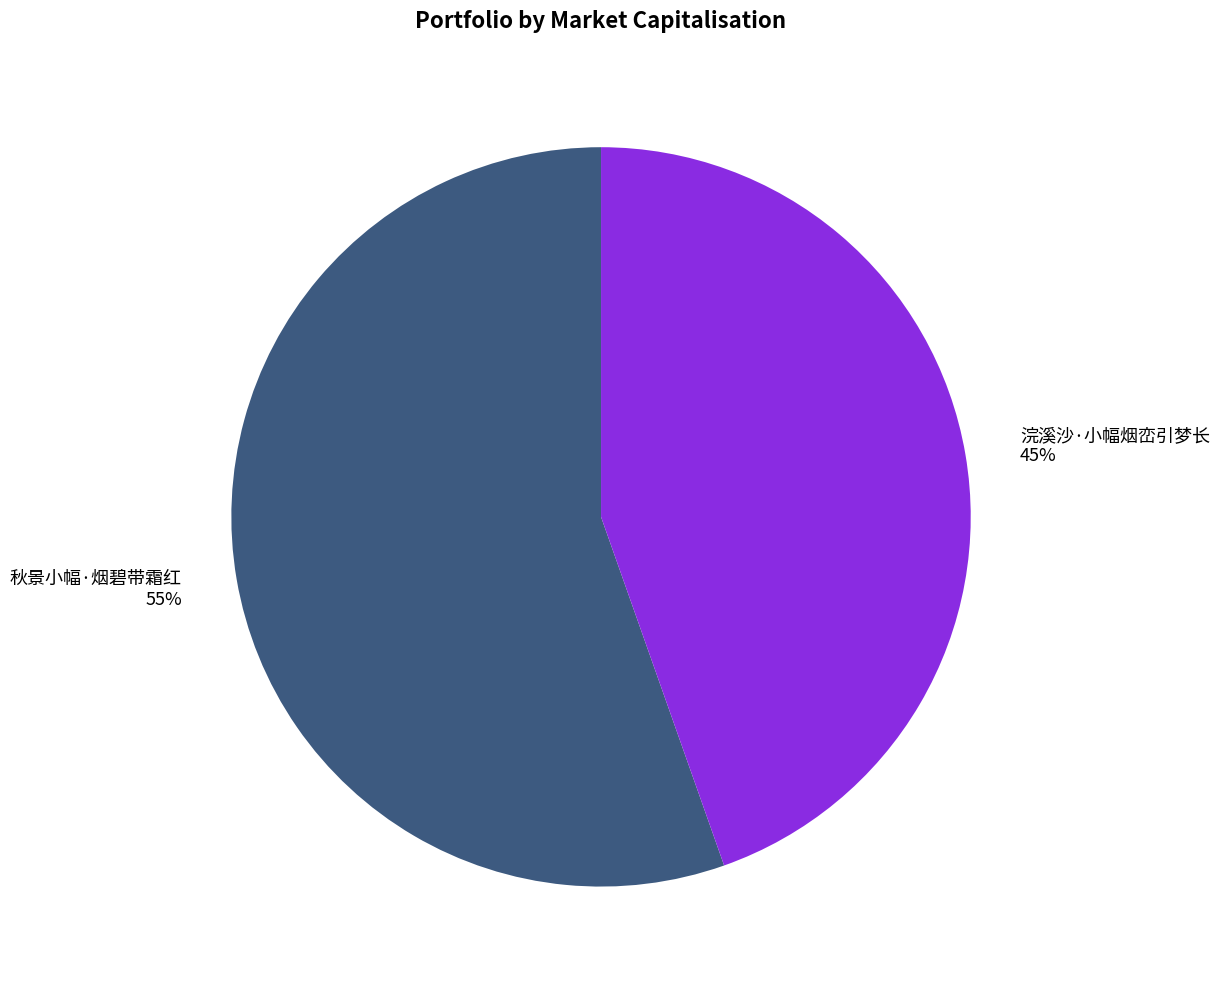

What is the largest slice in the pie chart?

秋景小幅·烟碧带霜红